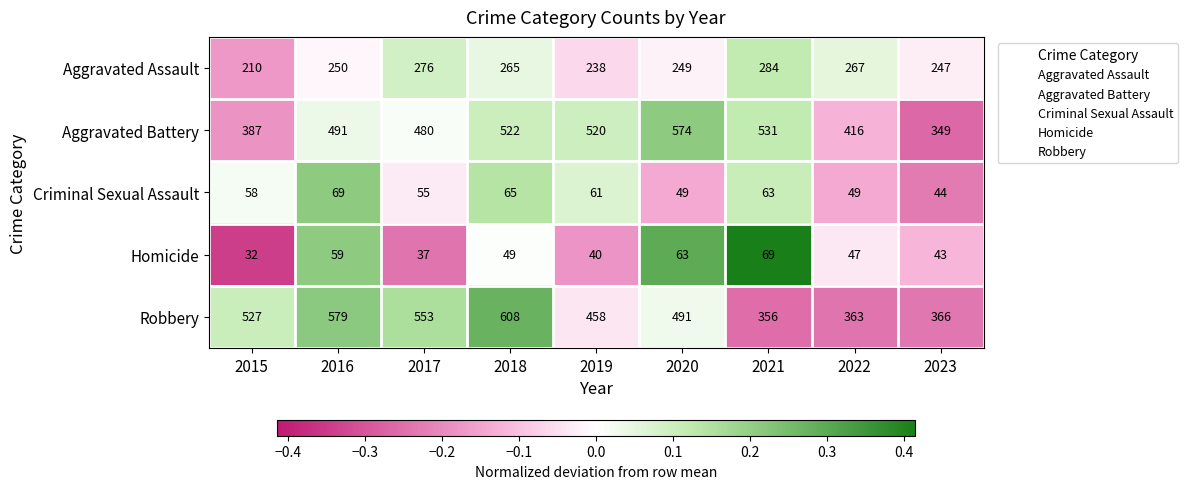

What is the difference between the highest and lowest values at 2021?

468